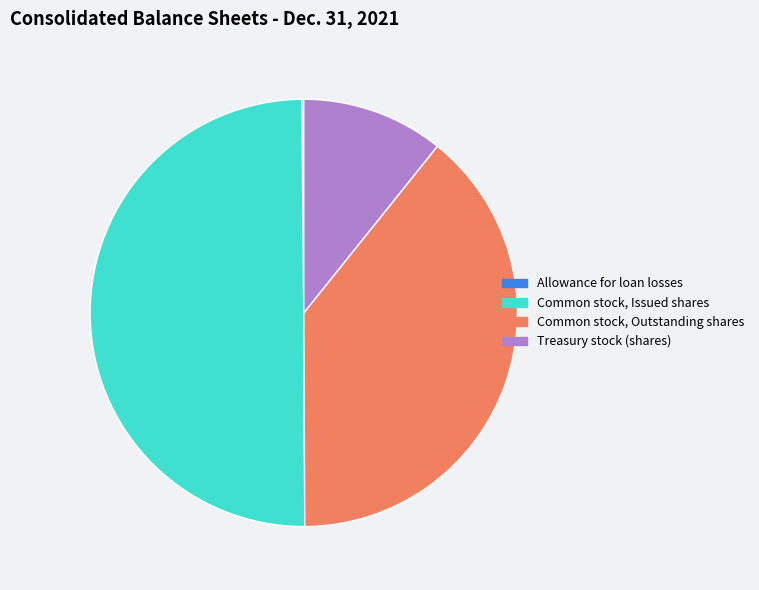

Which category has the biggest portion of the pie?

Common stock, Issued shares